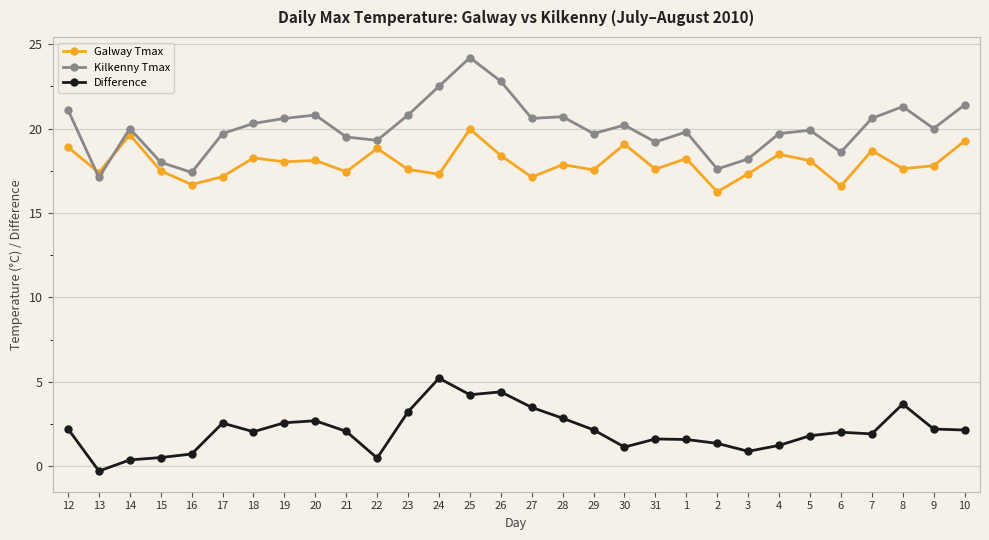

What is the value of the Kilkenny Tmax point at the 7th from the left?

20.3